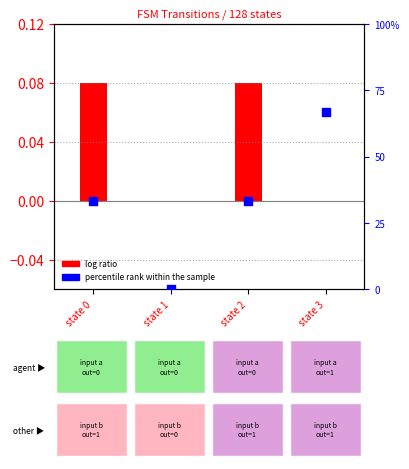

Which has a higher value, state 1 or state 0?

state 0